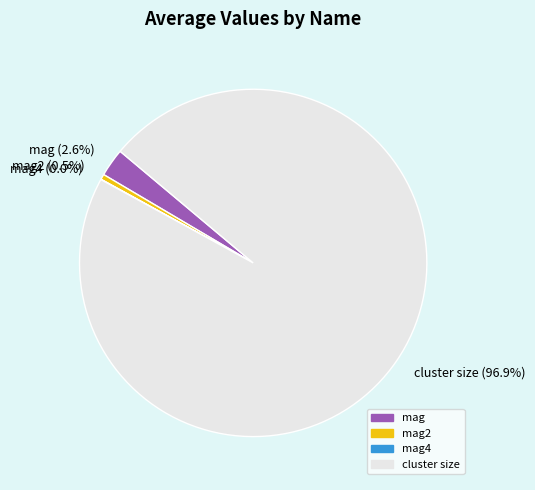

Which has a higher value, mag or mag2?

mag